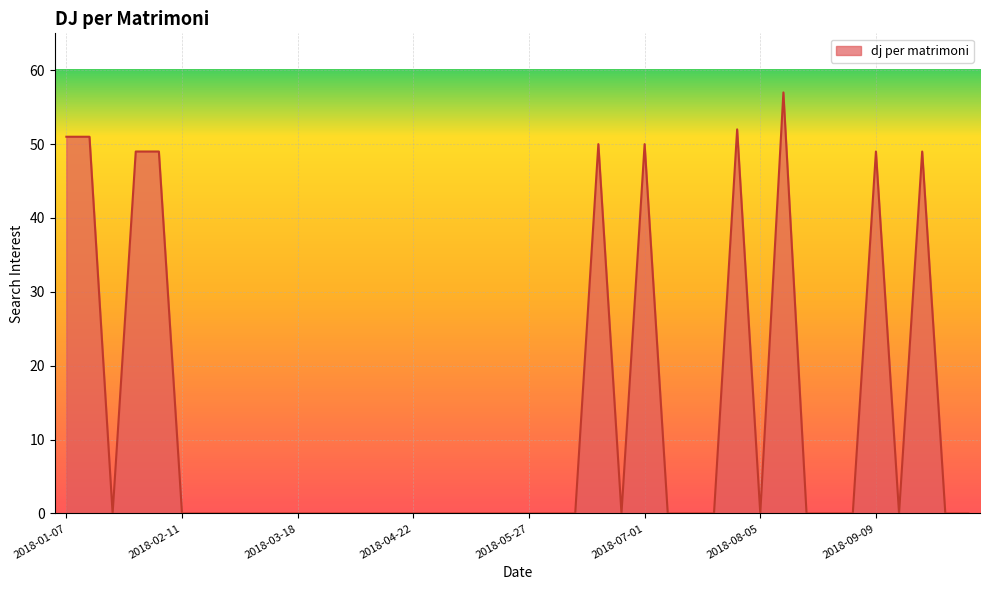

What is the difference between the maximum and minimum values?

57